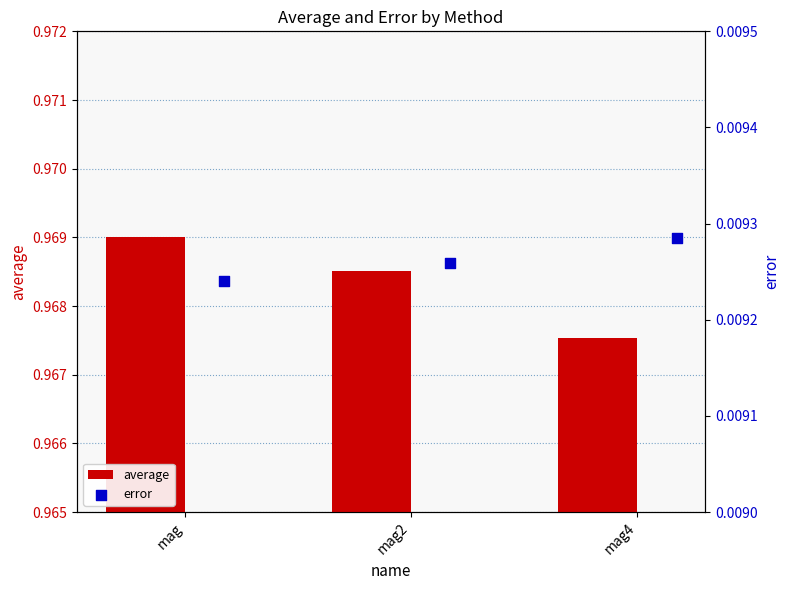

Which series has the largest total across all categories?

average